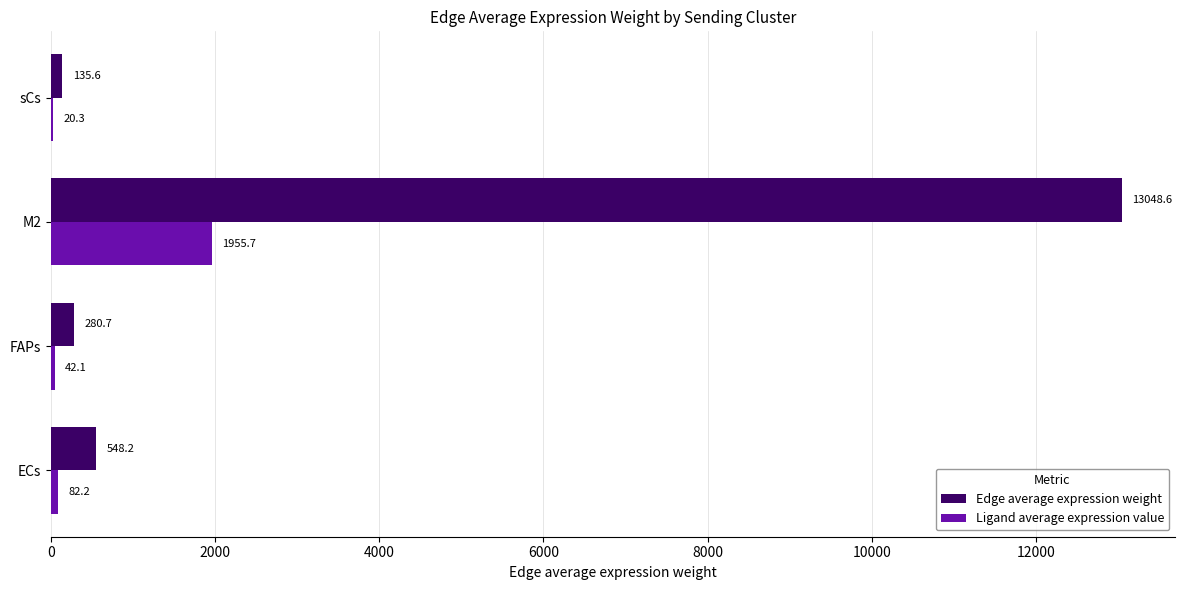

At which category is the sum across all series the highest?

M2